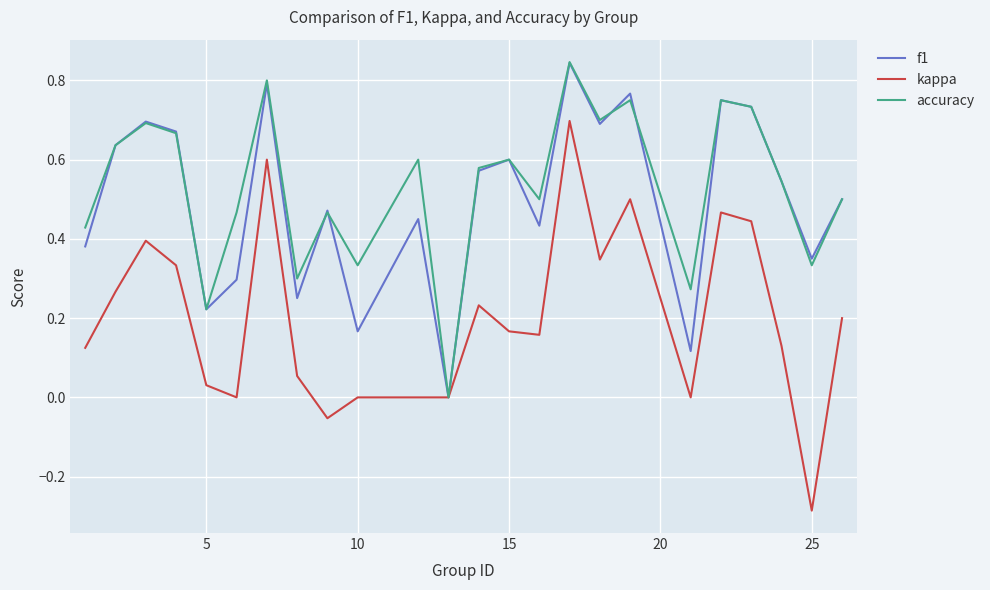

Which series has the largest range (max minus min)?

kappa